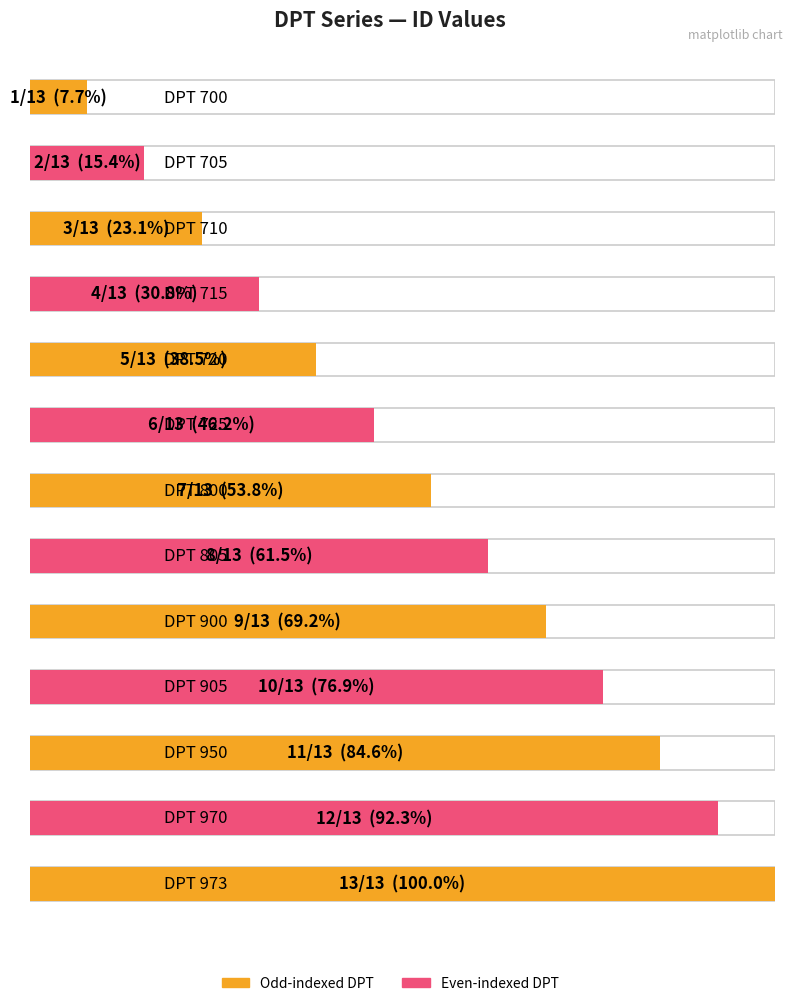

Rank the categories by value from lowest to highest.

DPT 700, DPT 705, DPT 710, DPT 715, DPT 720, DPT 725, DPT 800, DPT 805, DPT 900, DPT 905, DPT 950, DPT 970, DPT 973